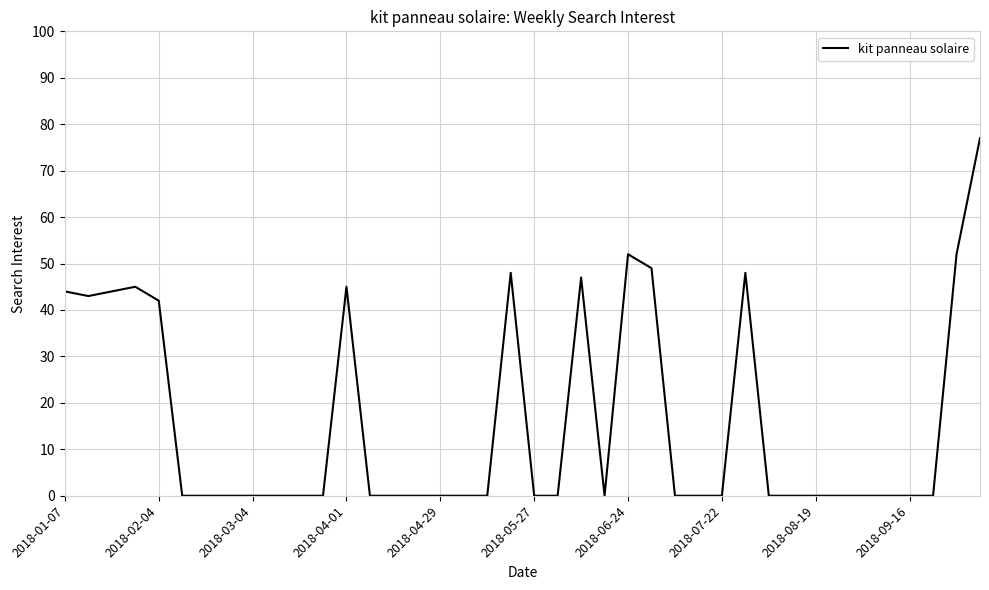

What is the maximum value shown in the chart?

77